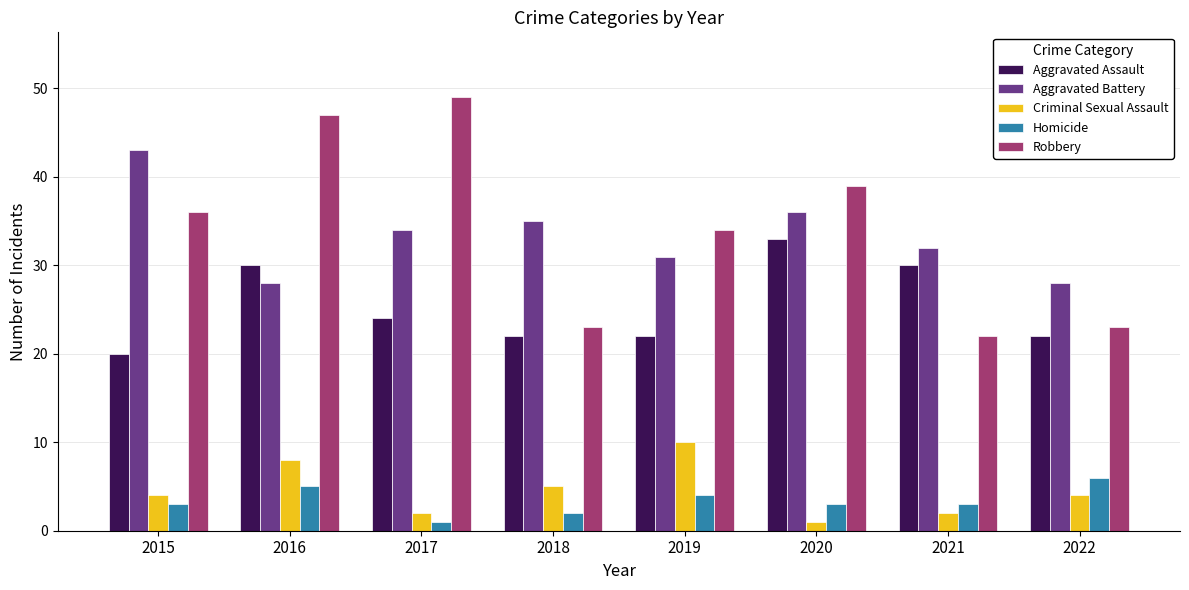

Which series has the largest range (max minus min)?

Robbery